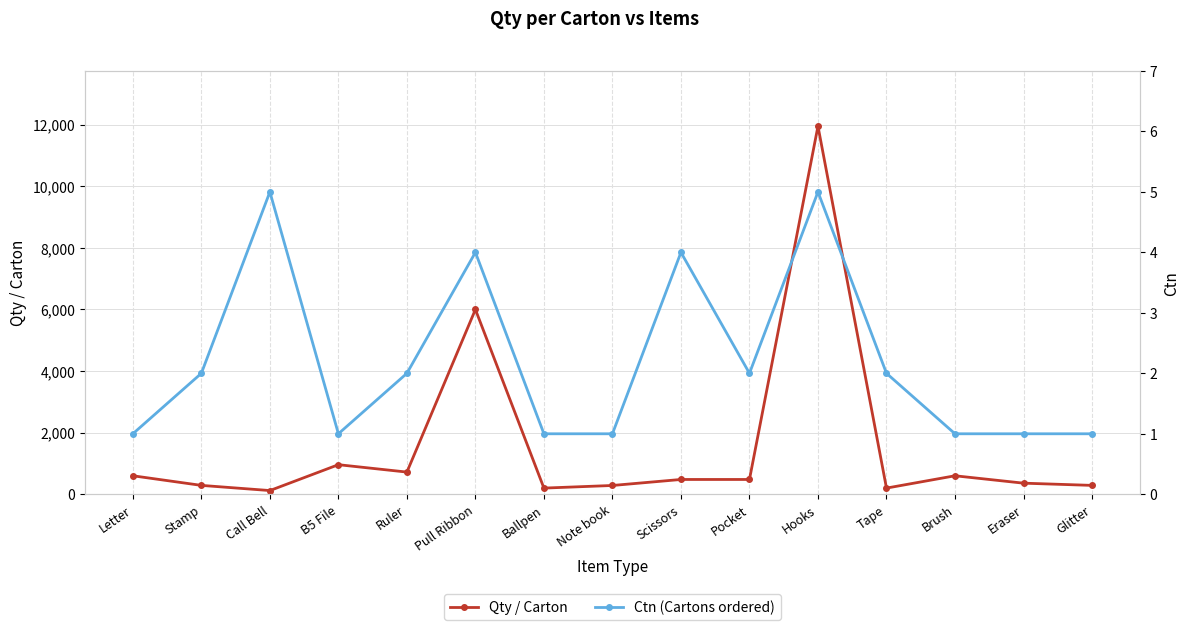

How many interior local peaks does the Qty / Carton series have?

4